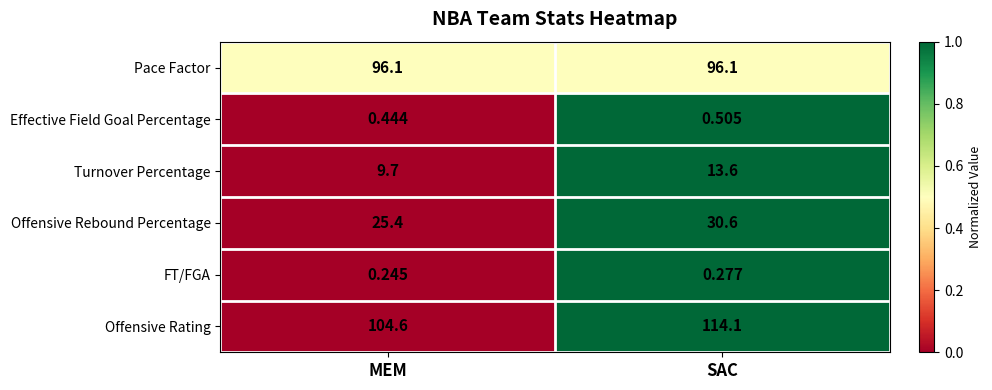

At how many categories does at least one series exceed 0?

2